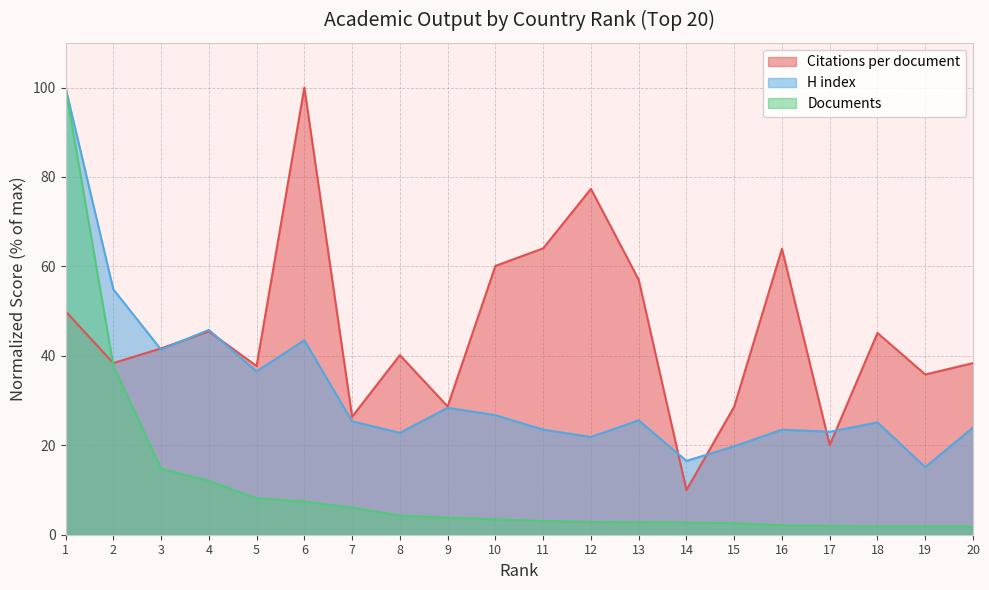

The Documents series shows 7.4 at 6. True or false?

True